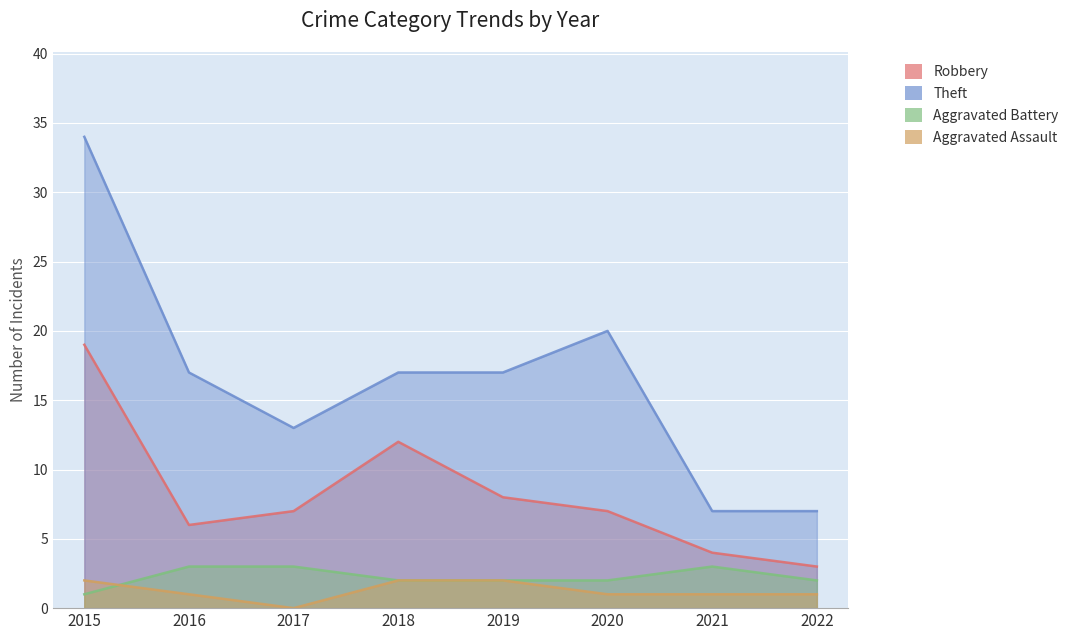

Which series has the largest total across all categories?

Theft